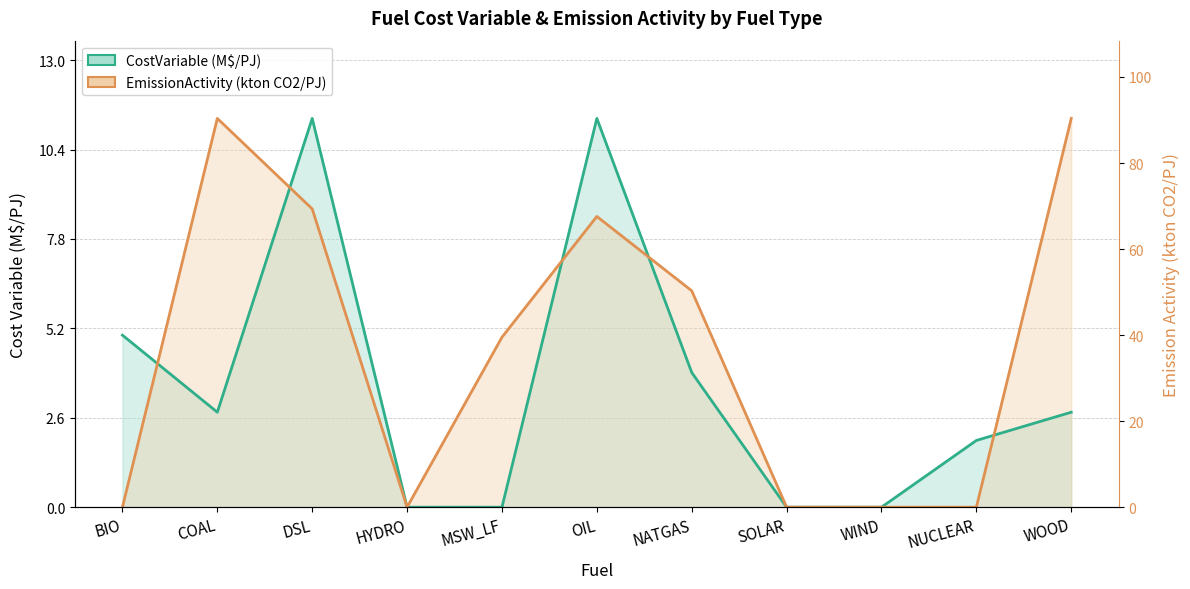

What position from the right is DSL?

9